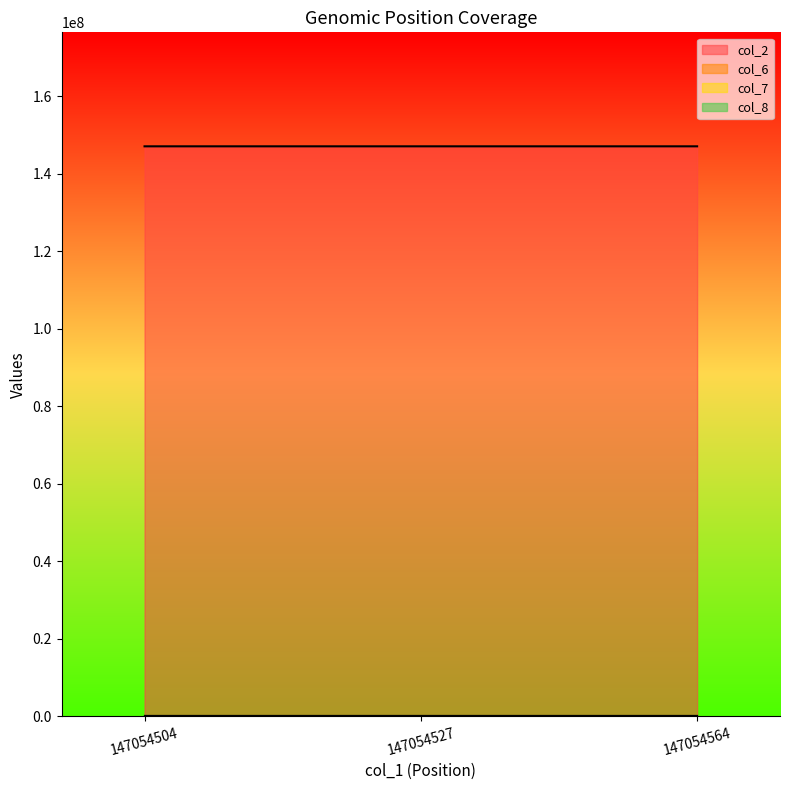

Between 147054564 and 147054527, which is larger?

147054564